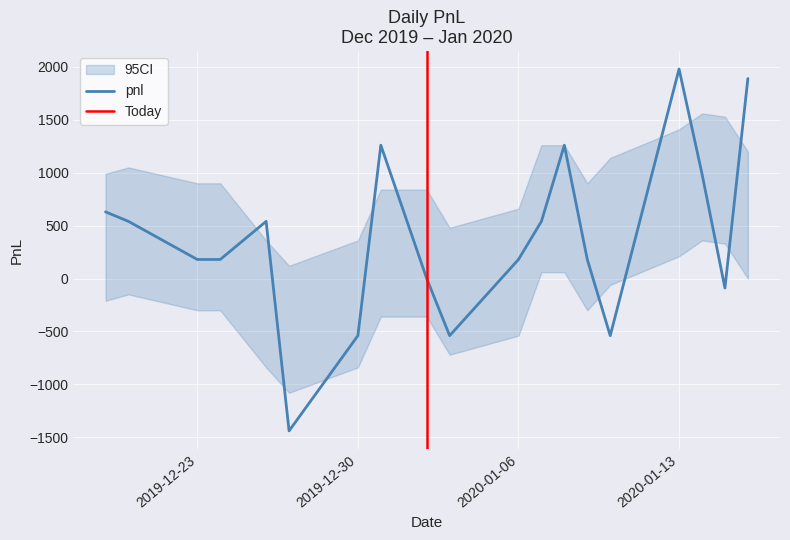

Is it true that the value at 2019-12-24 is 64?

False